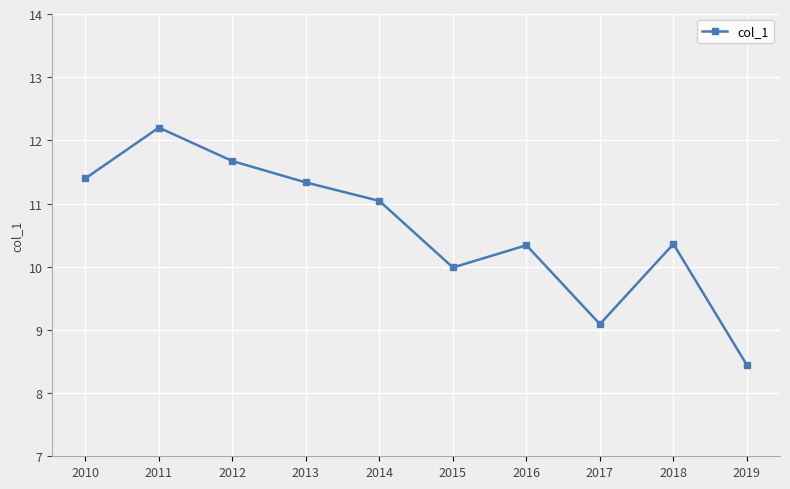

How many interior local peaks (higher than both neighbors) does the data have?

3